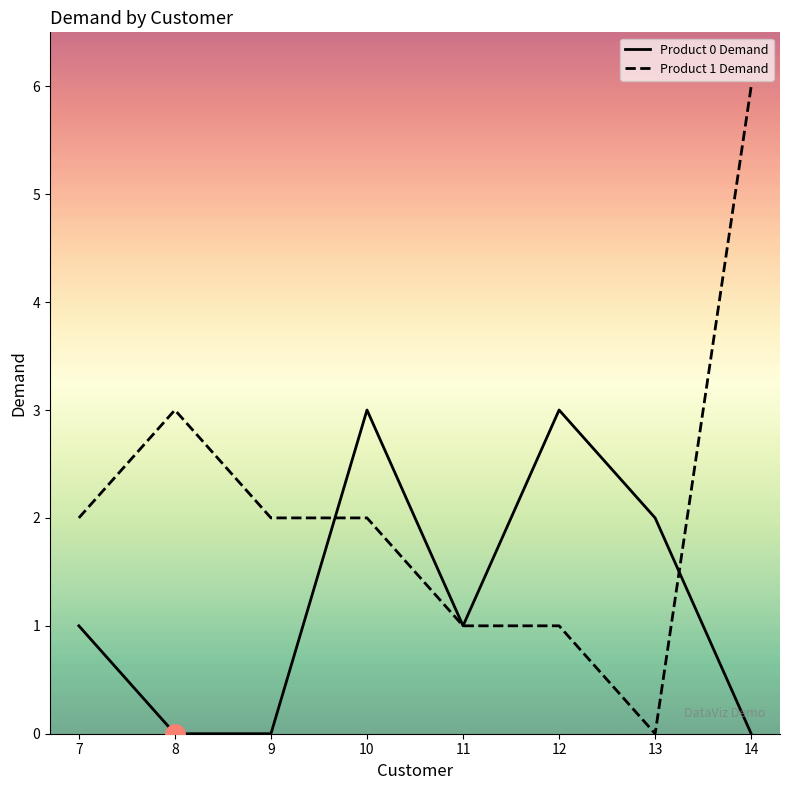

Which category has the highest value across all series?

14